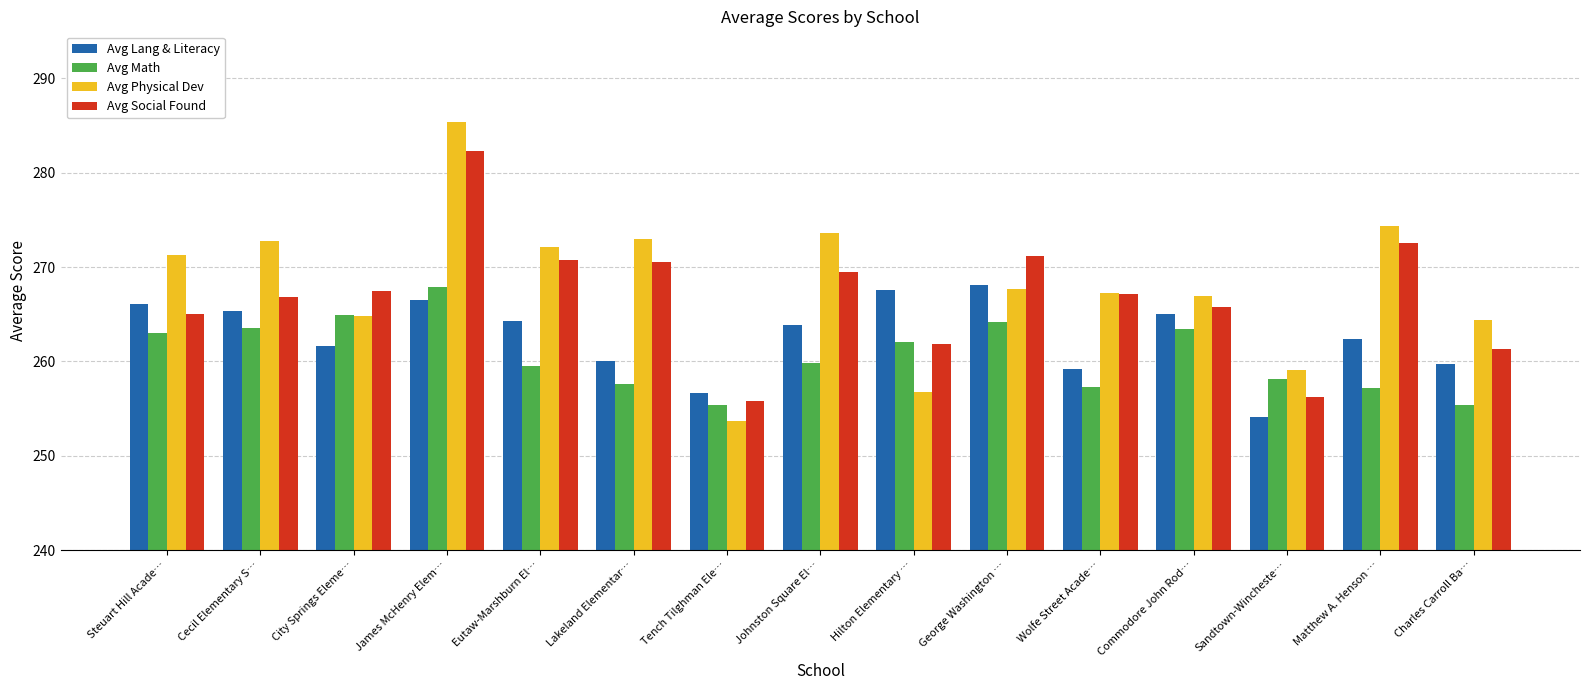

What is the sum of all Avg Physical Dev values?

4023.1